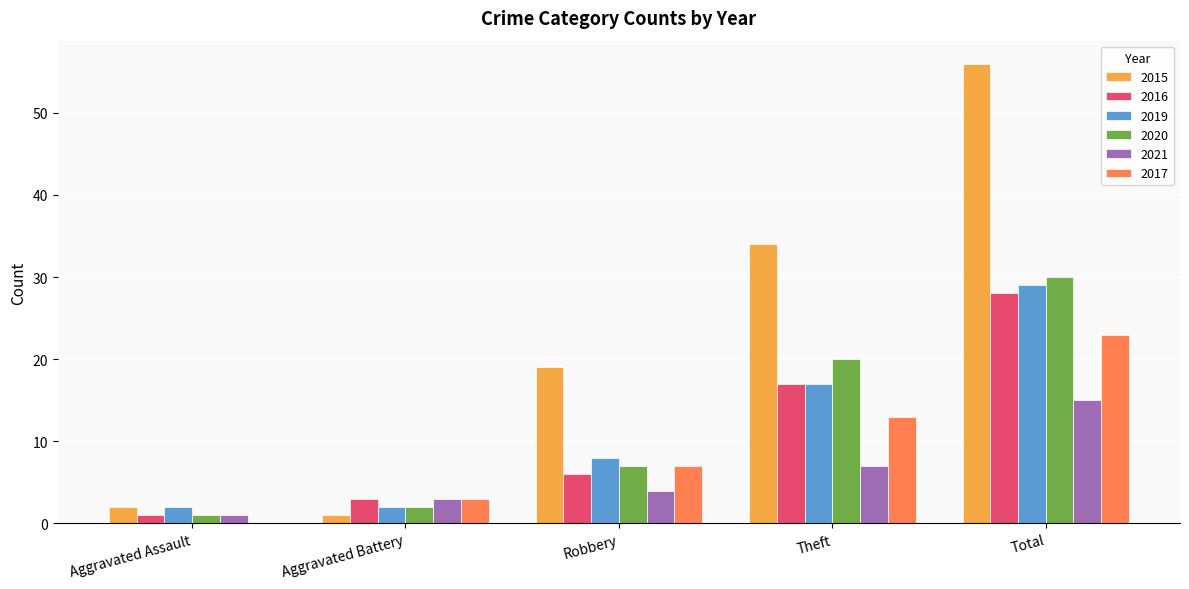

Reading left to right, list all the values displayed in this chart.

2015: 2	1	19	34	56
2016: 1	3	6	17	28
2019: 2	2	8	17	29
2020: 1	2	7	20	30
2021: 1	3	4	7	15
2017: 0	3	7	13	23